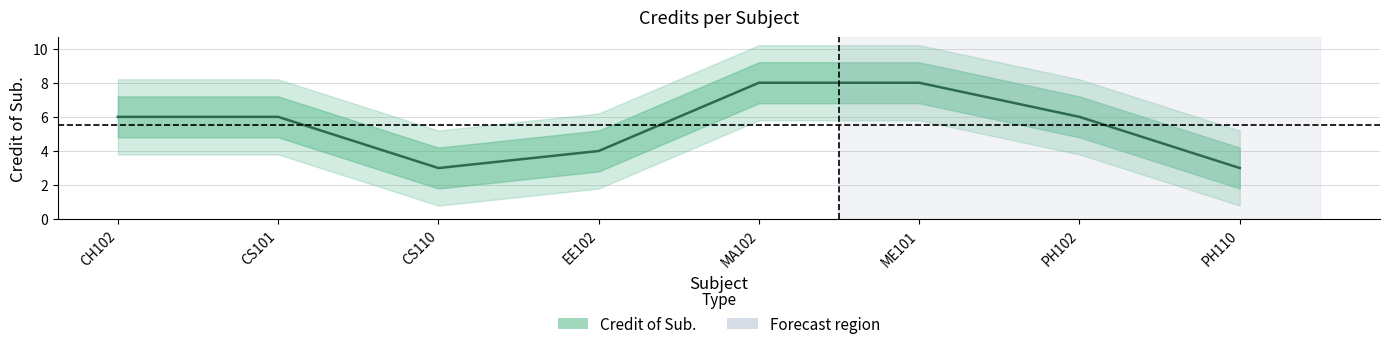

What is the difference between the values at PH110 and CH102?

3